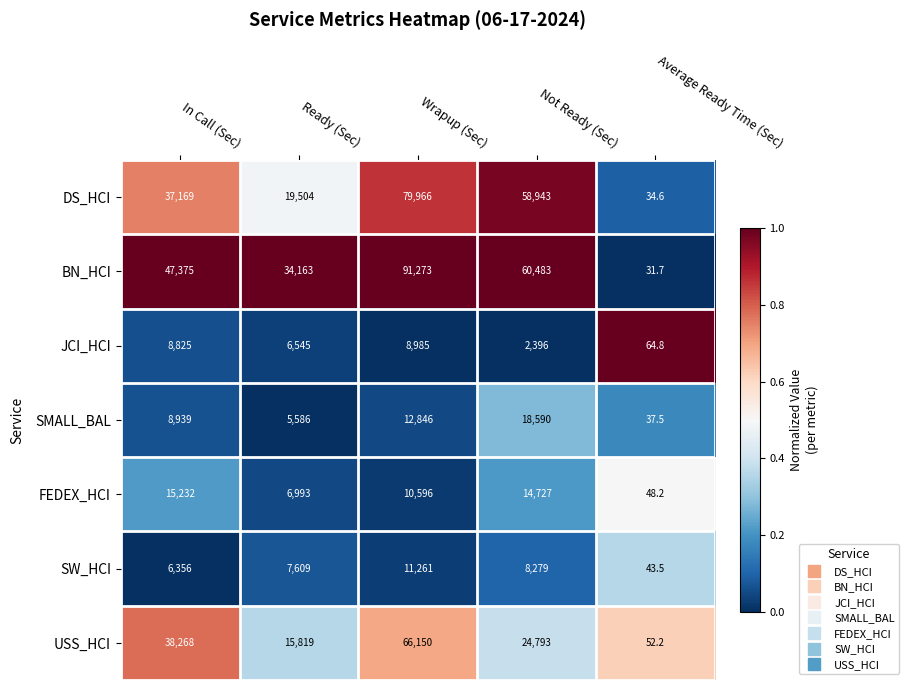

What is the spread (max minus min) of values at Not Ready (Sec)?

58087.0